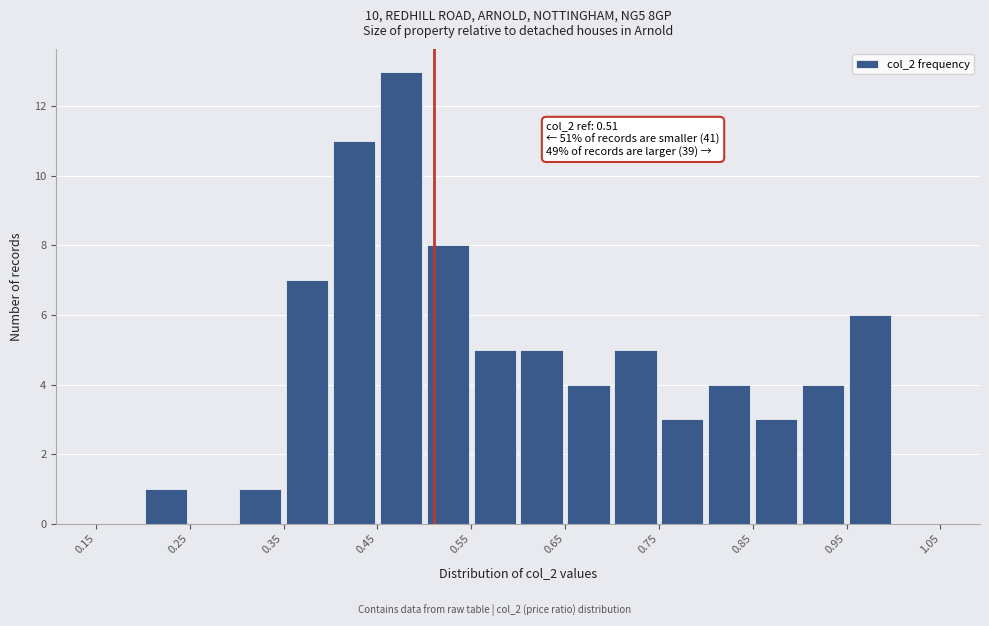

Over which range of the x-axis is the bar tallest?

0.45 to 0.50